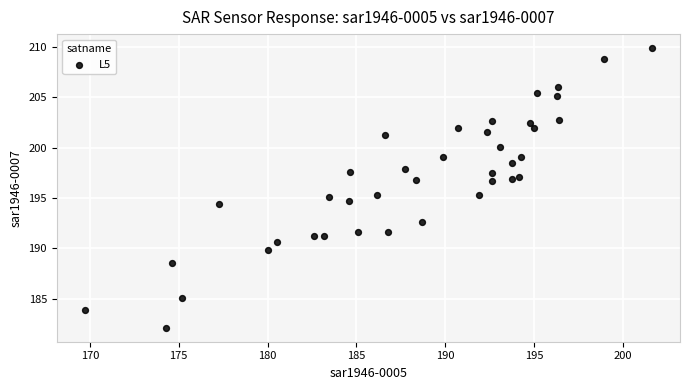

What is the range of X values (max minus min)?

31.9